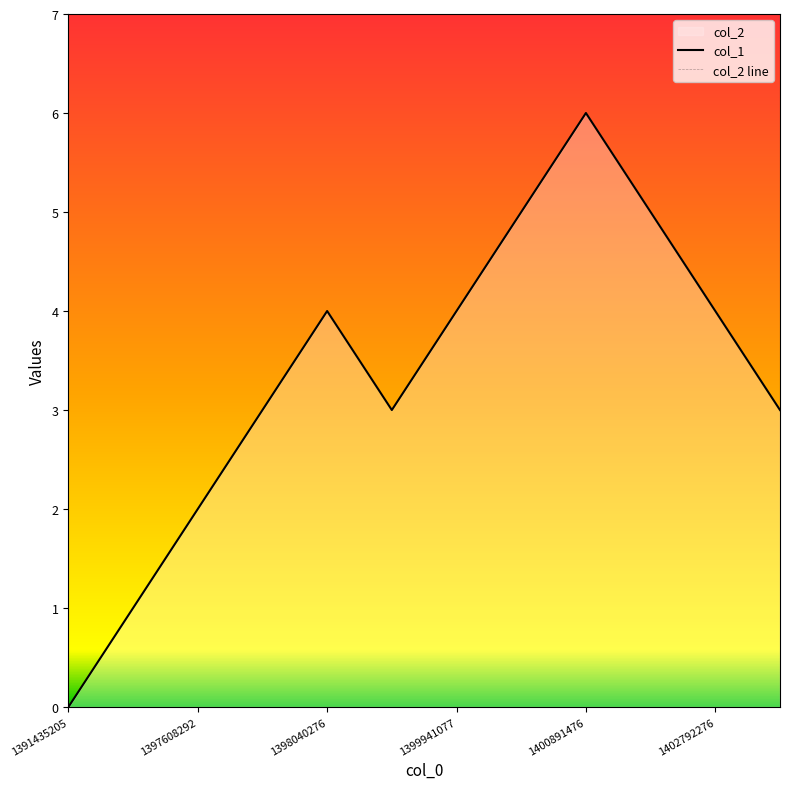

Between 1399941077 and 1402792276, which series saw the biggest shift?

col_1